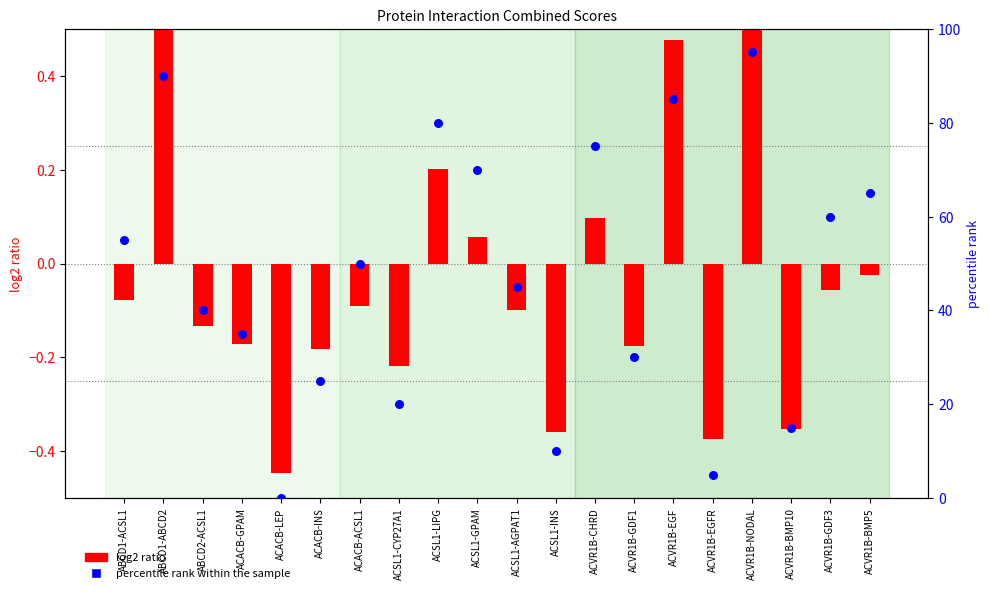

Is the value of log2 ratio at ACSL1-CYP27A1 greater than the value of percentile rank within the sample at ACSL1-CYP27A1?

No